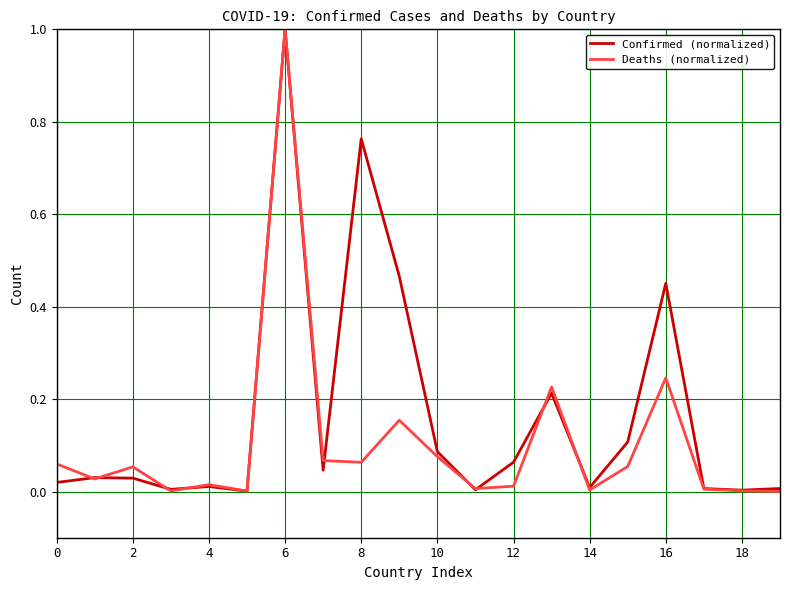

Rank the series by their average value, from lowest to highest.

Deaths (normalized), Confirmed (normalized)